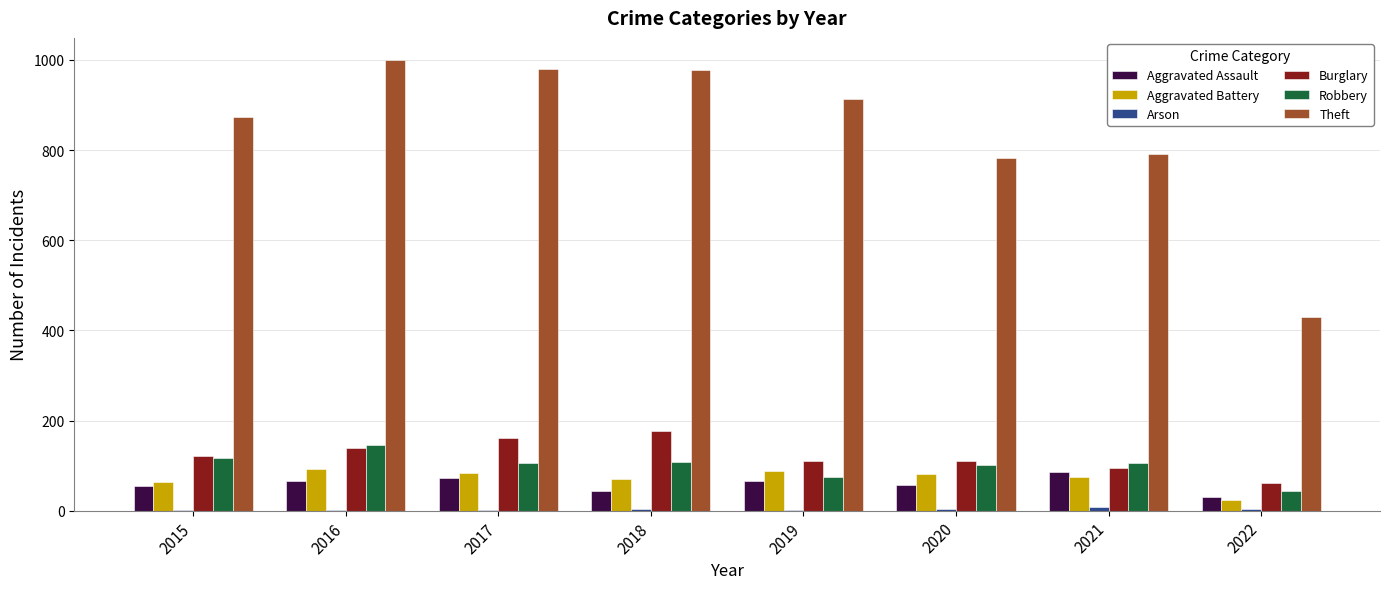

Between 2015 and 2017, which series saw the biggest shift?

Theft